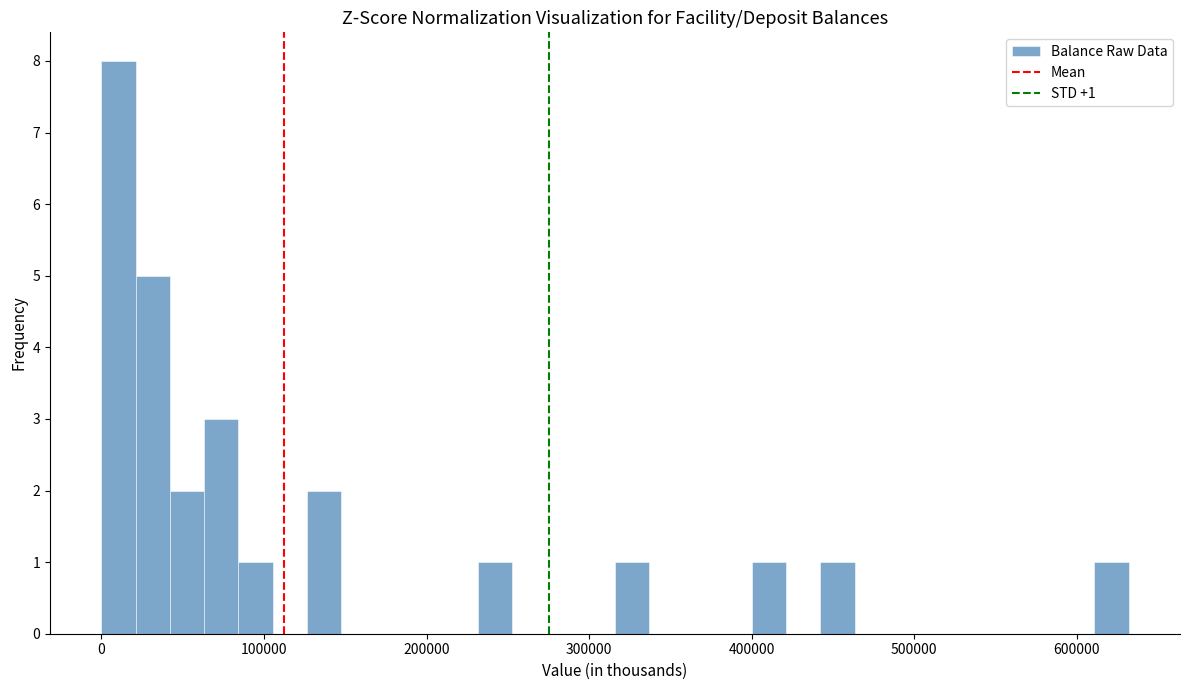

Around what value on the x-axis is the tallest bar? Give the approximate position of its centre, as read against the axis.

10000